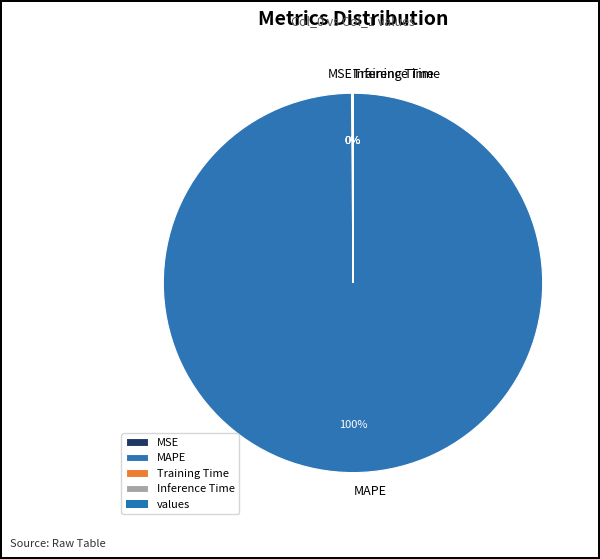

Is it true that MAPE is 100% of the pie?

True